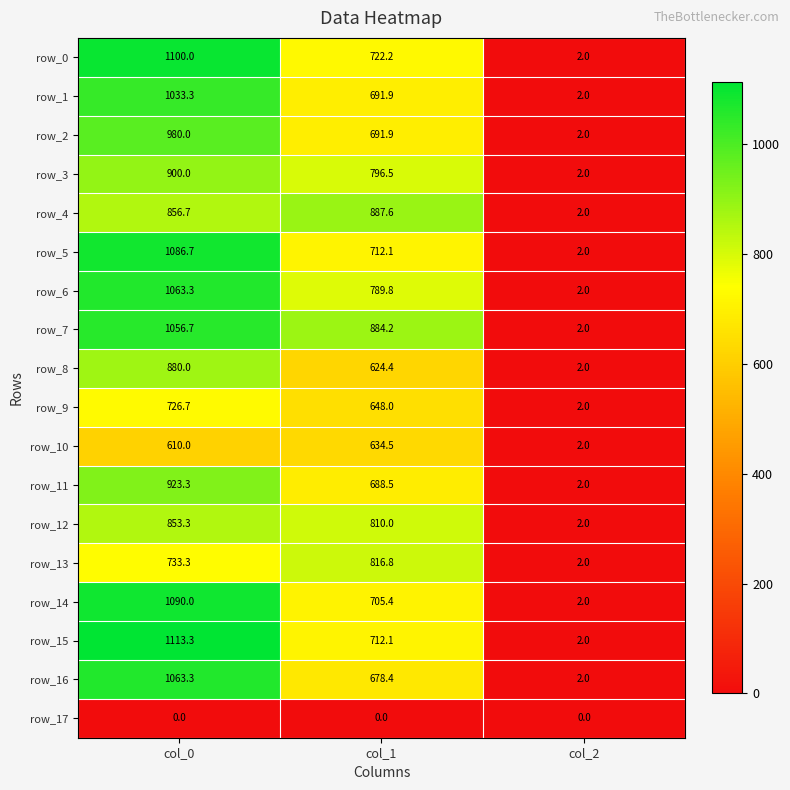

What is the spread (max minus min) of values at col_0?

1113.3